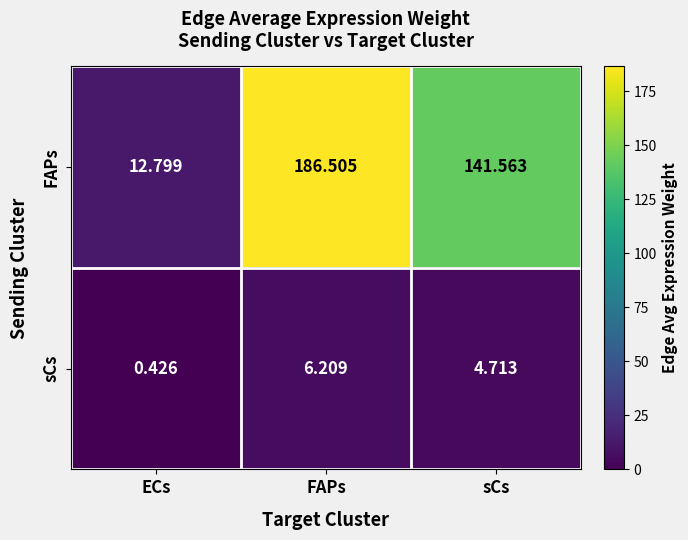

Rank the series by their maximum value, from highest to lowest.

FAPs, sCs